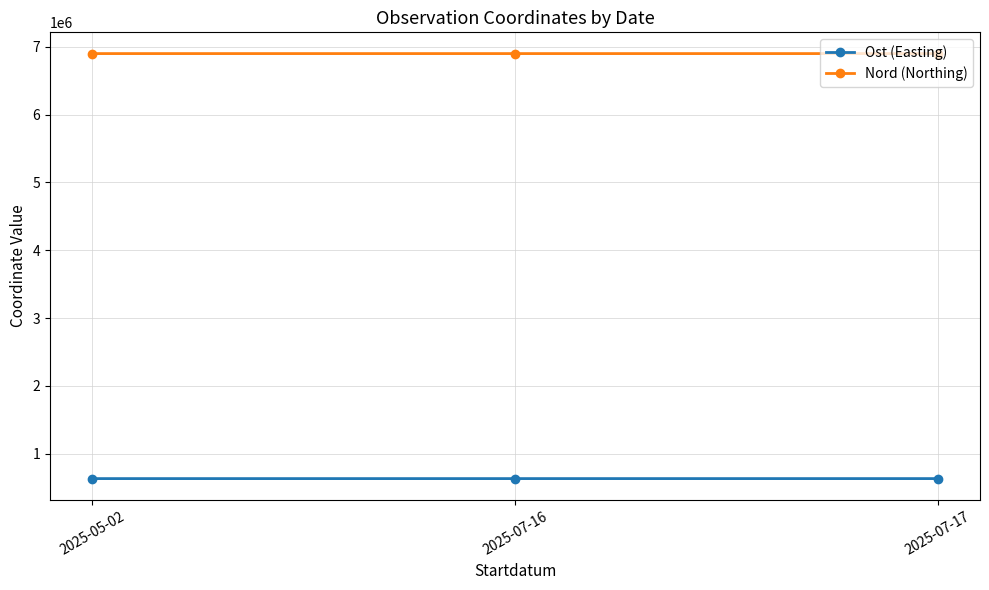

Rank the series by their maximum value, from lowest to highest.

Ost (Easting), Nord (Northing)